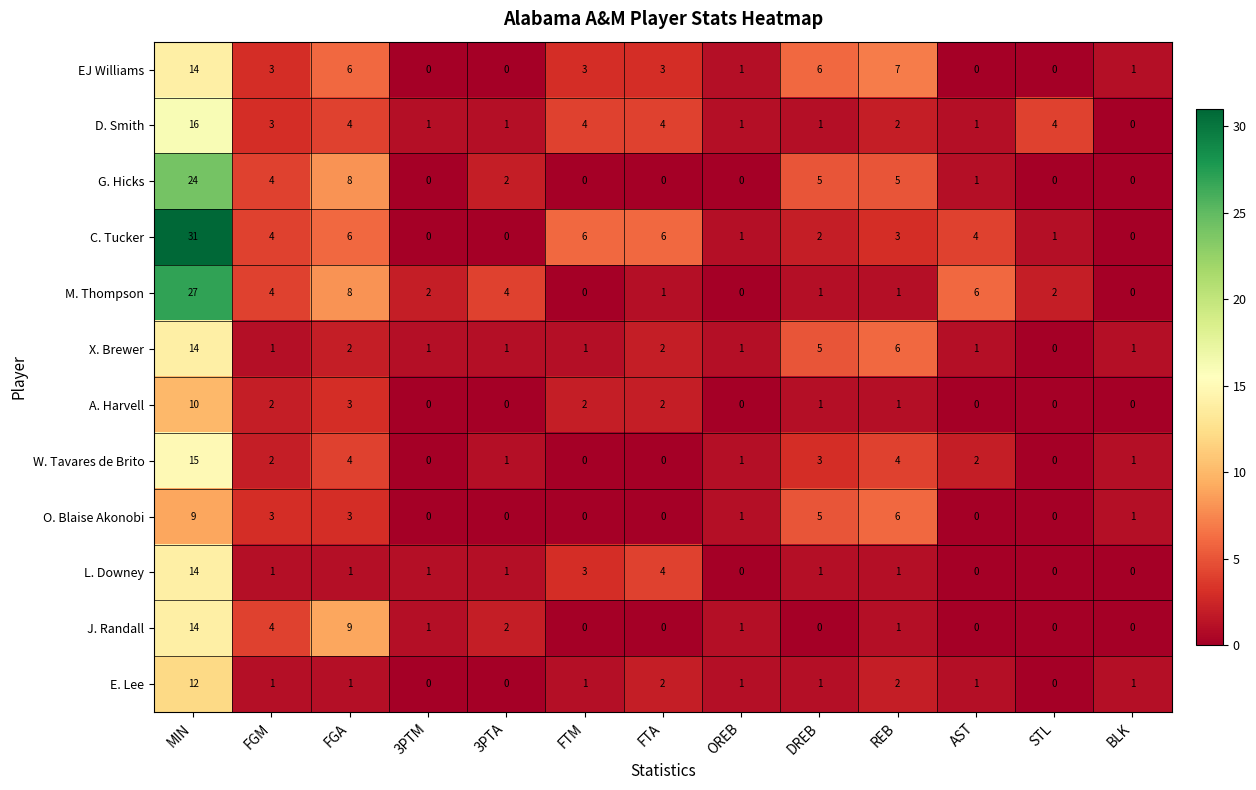

What is the difference between the maximum and minimum values in the A. Harvell series?

10